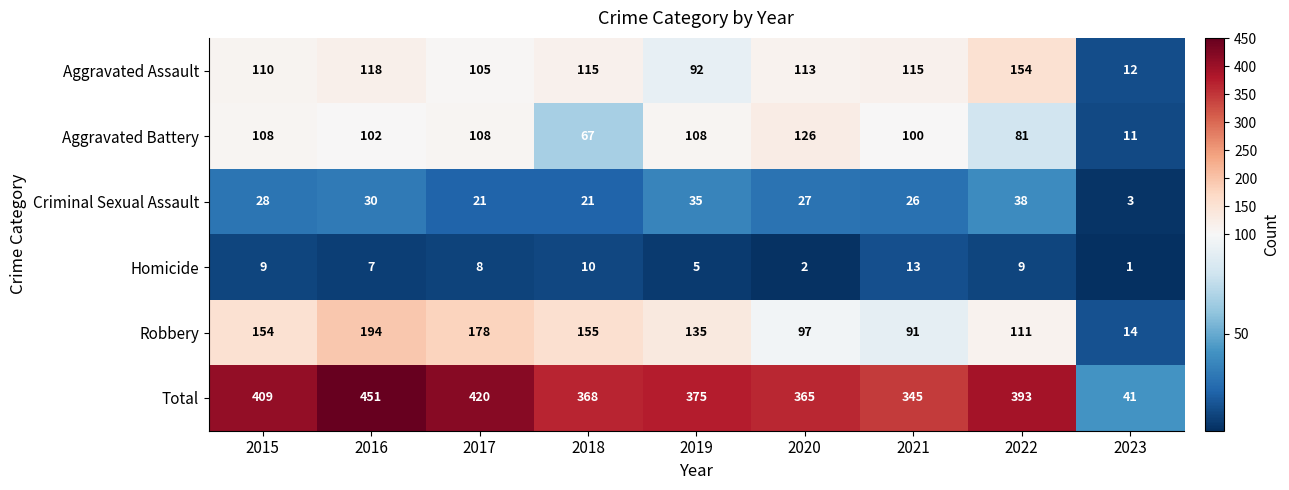

What is the total value across all series at 2018?

736